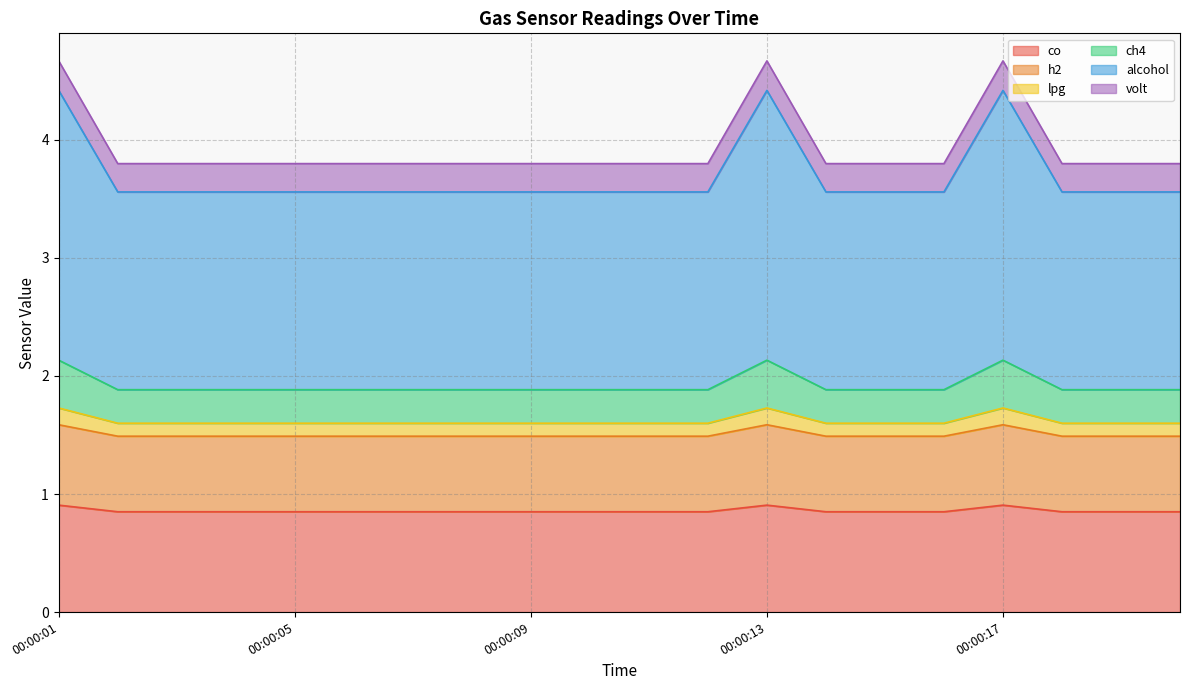

At which label does h2 reach its peak?

00:00:01